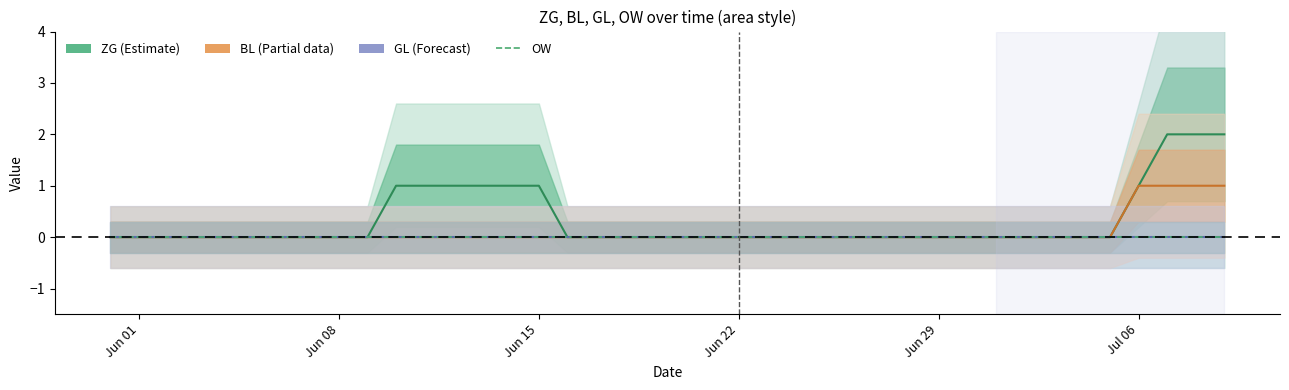

At how many categories does at least one series exceed 0?

10